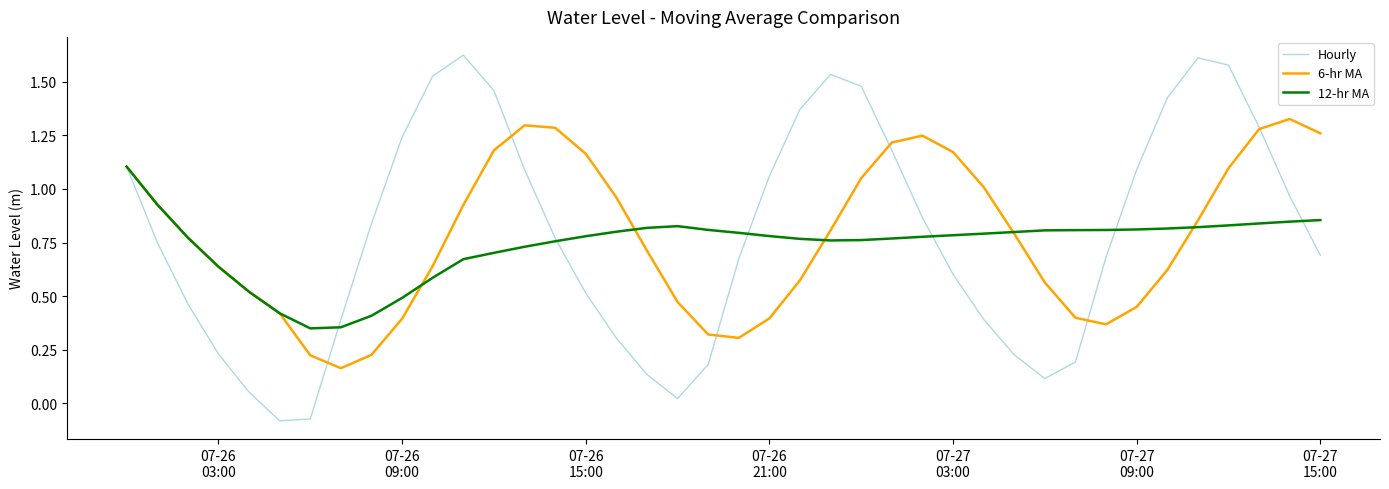

True or false: 6-hr MA and Hourly intersect in this chart.

True